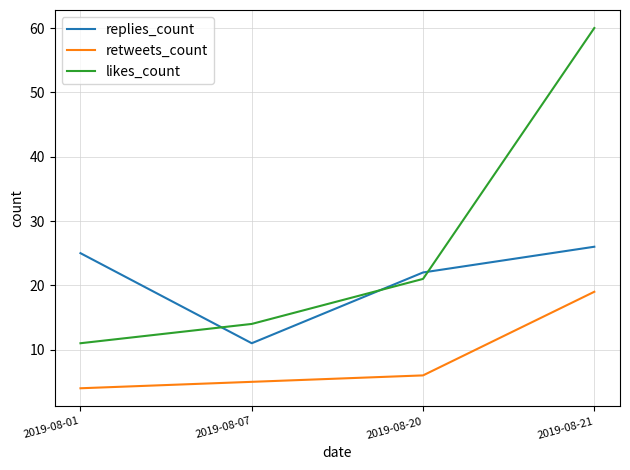

Which series has the largest range (max minus min)?

likes_count